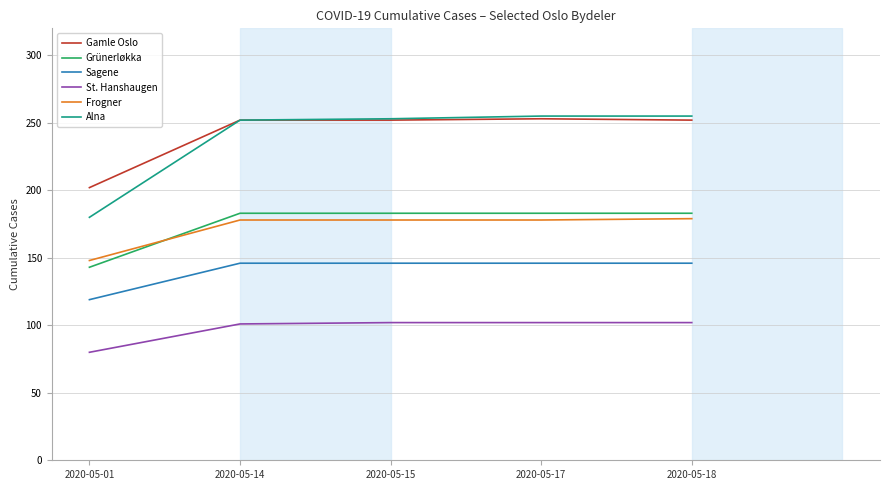

How many distinct data groups are displayed?

6